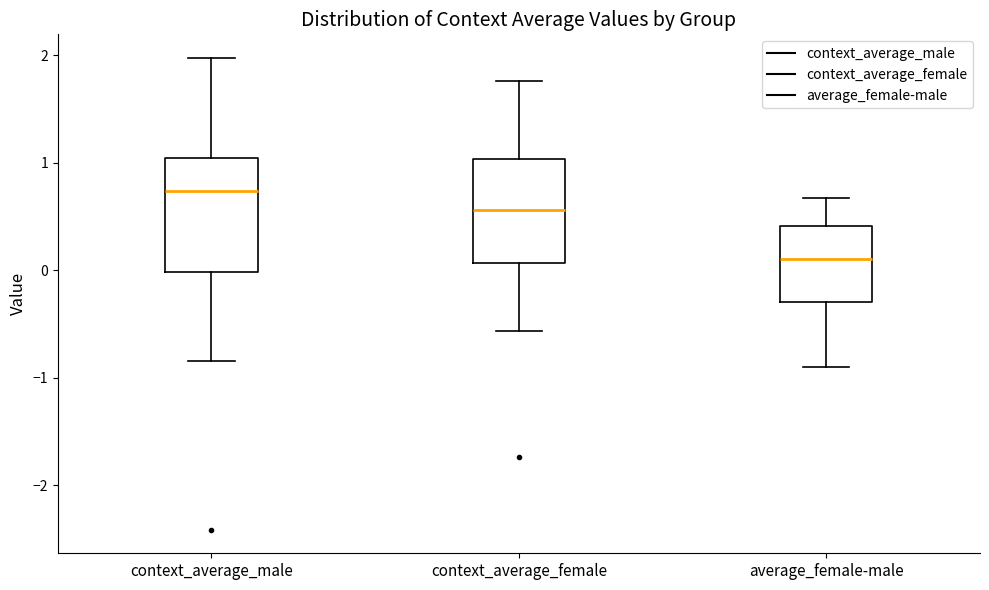

Which box has the lowest median line?

average_female-male